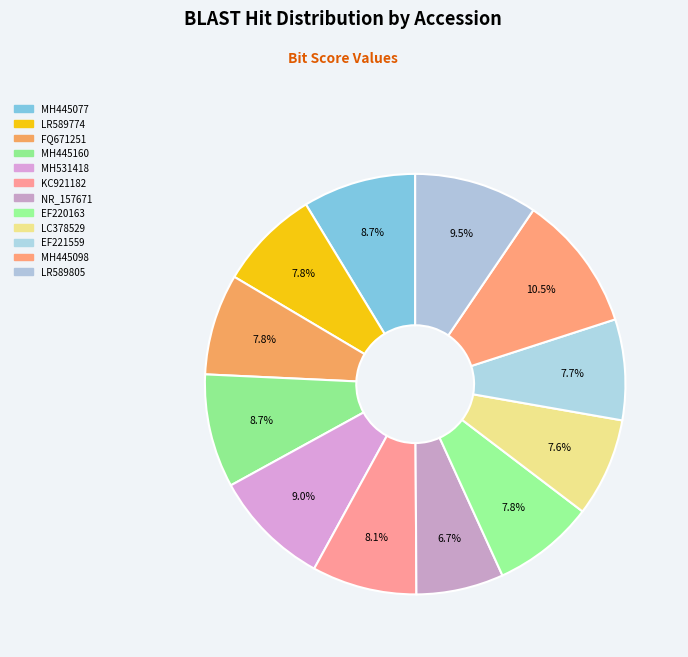

How many slices are in this pie chart?

12